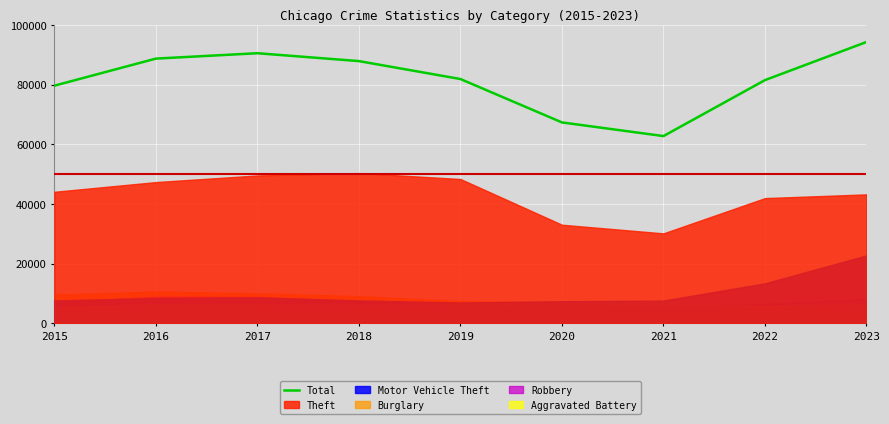

How many interior local peaks (higher than both neighbors) does the data have?

1